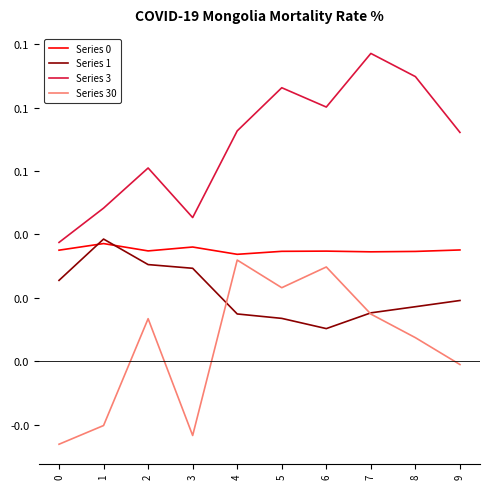

Does the chart display data point markers on the line(s)?

No